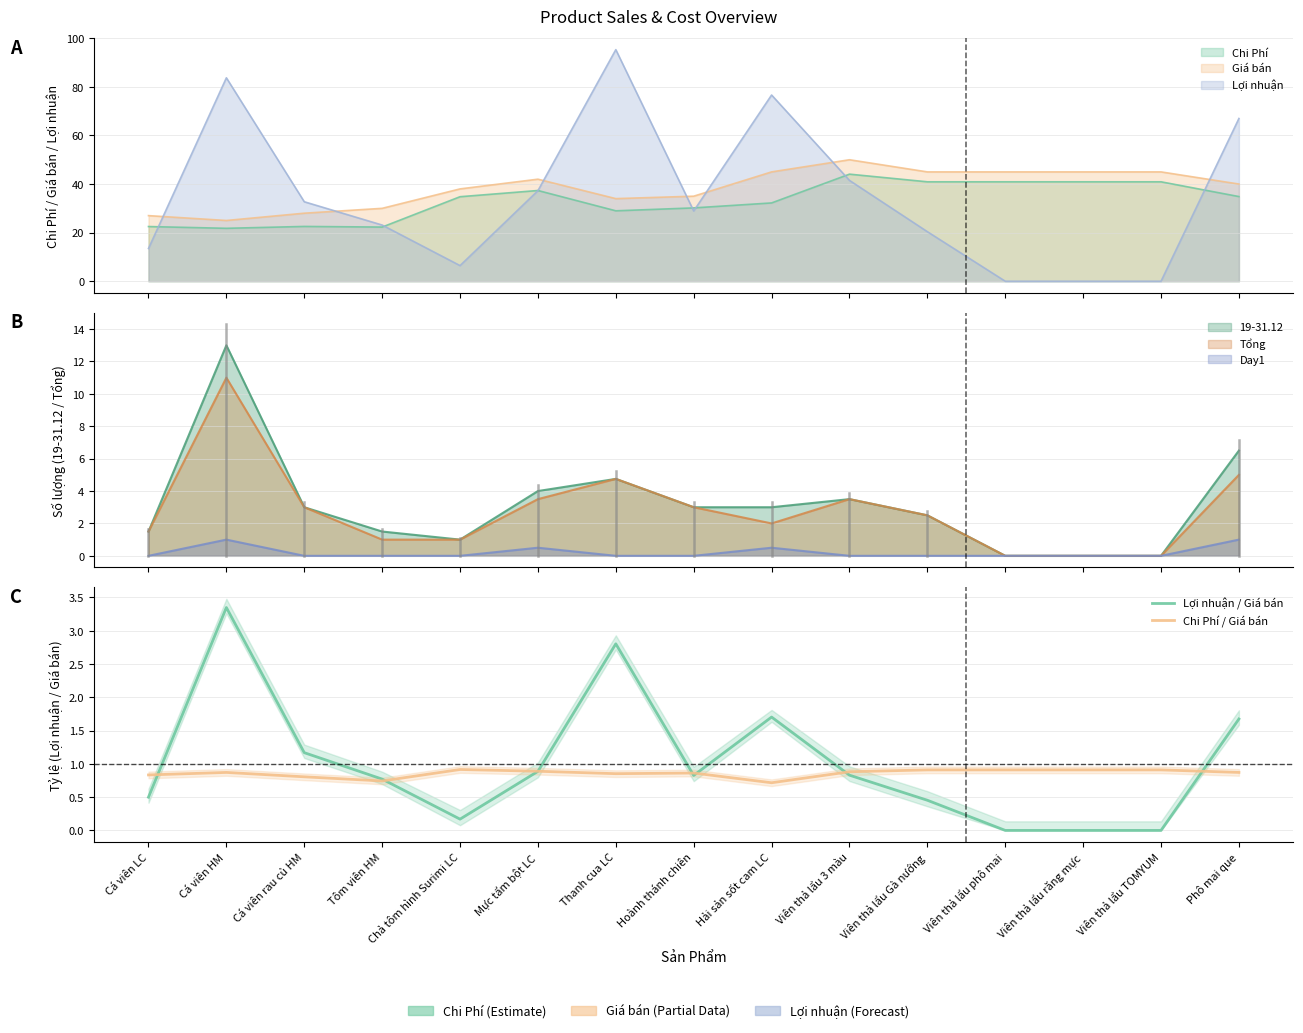

True or false: Lợi nhuận / Giá bán has more than 0 points higher than both neighbors.

True